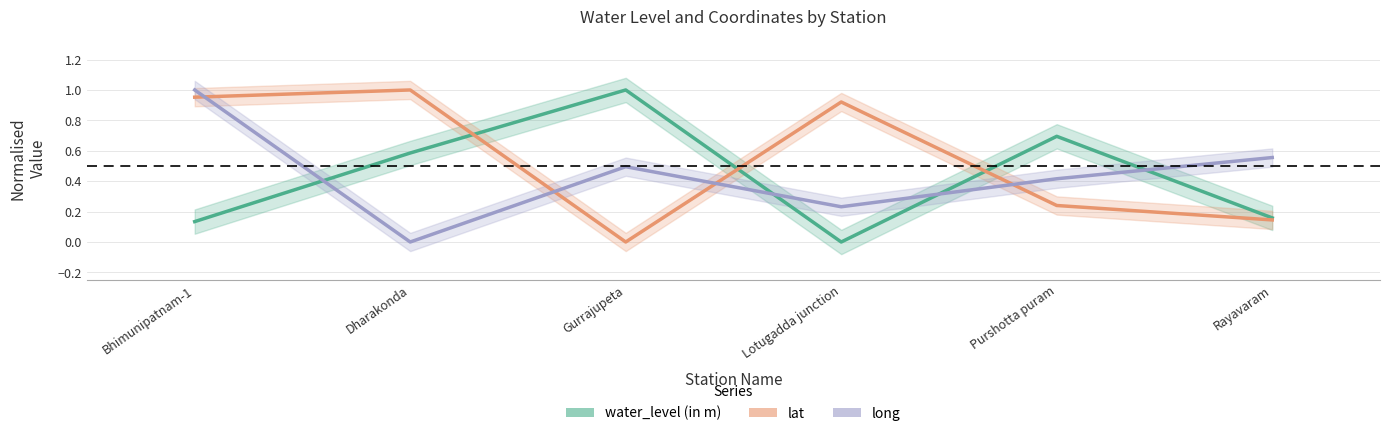

How many times do water_level (in m) and long cross each other?

4